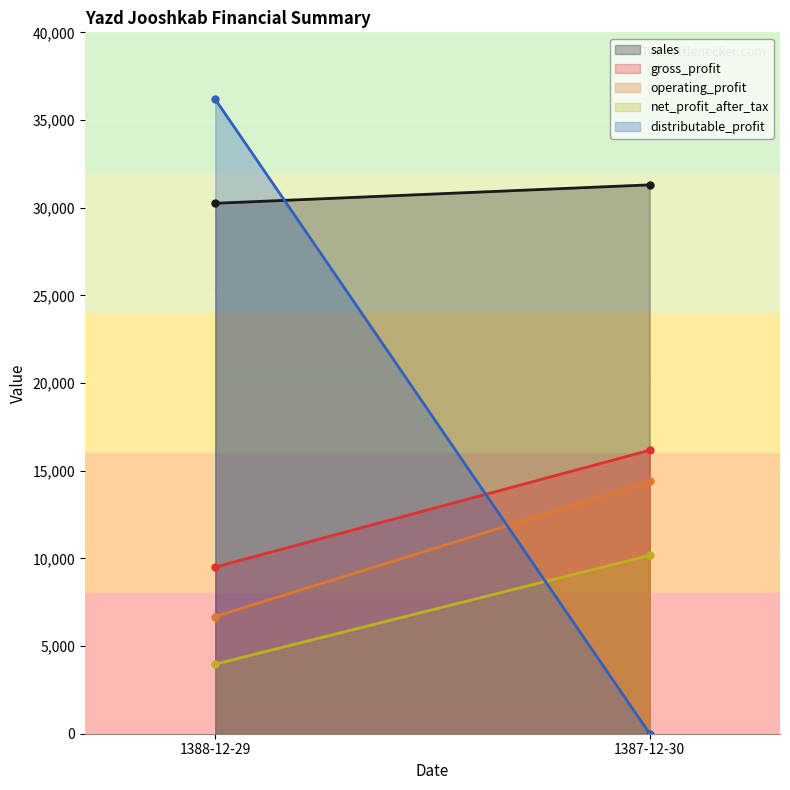

Between 1388-12-29 and 1387-12-30, which series saw the biggest shift?

distributable_profit